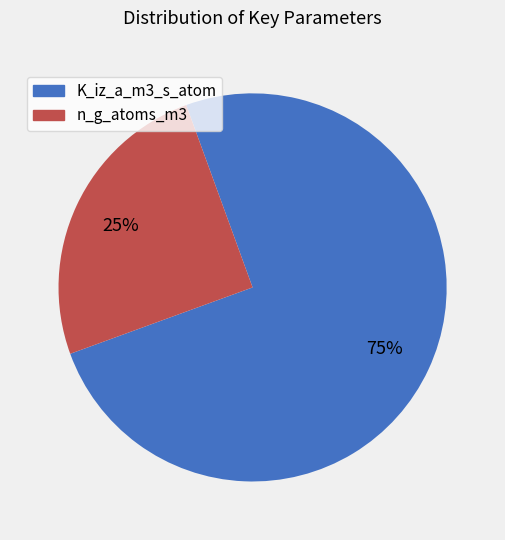

Is there a majority slice in this chart?

Yes